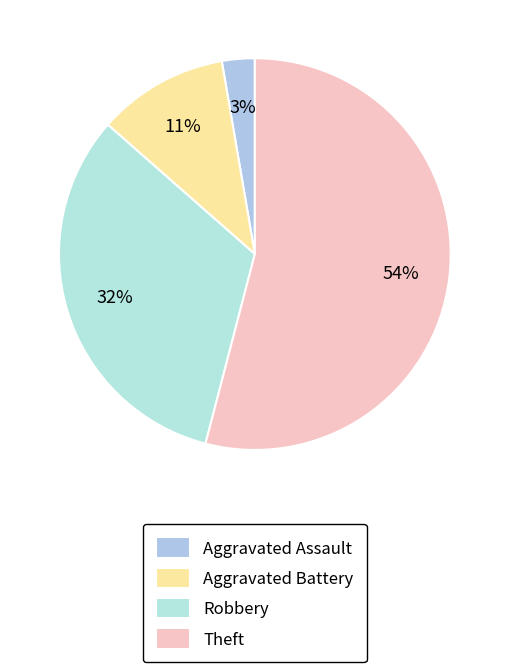

Which category has the smallest portion of the pie?

Aggravated Assault